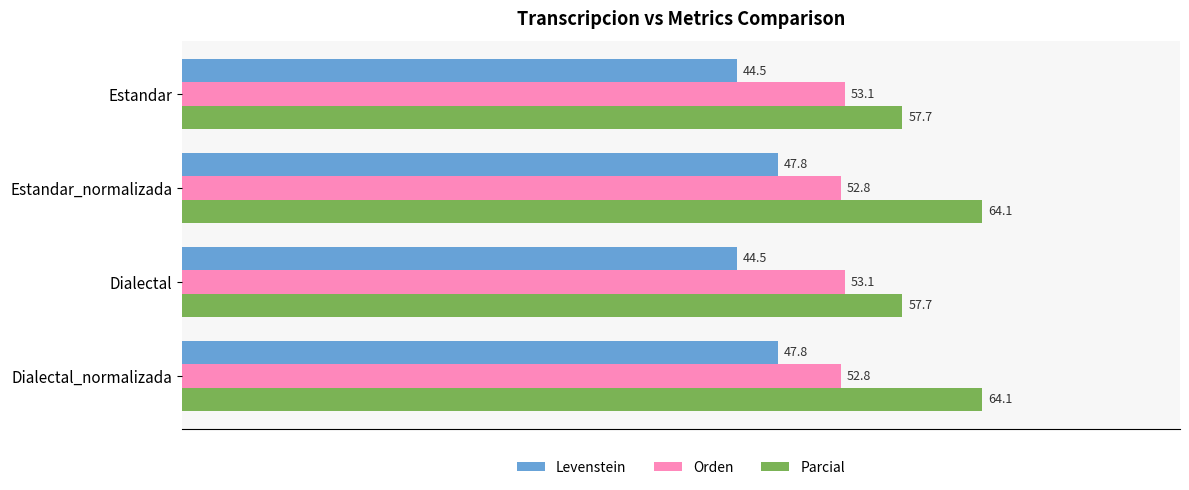

List the series in order of their overall mean, highest first.

Parcial, Orden, Levenstein